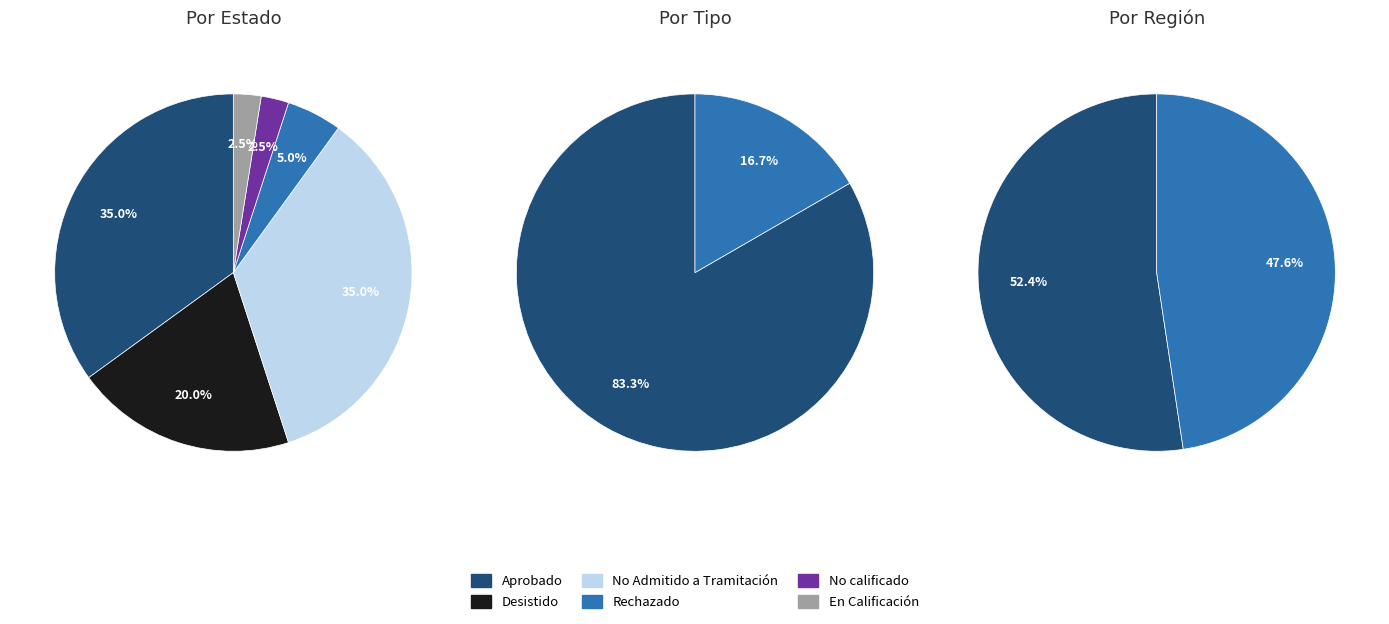

To the nearest percent, what percentage of the pie is No Admitido a Tramitación?

35%